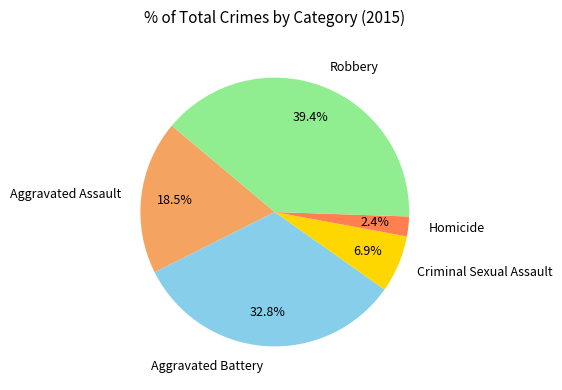

To the nearest percent, what percentage of the pie is Homicide?

2%